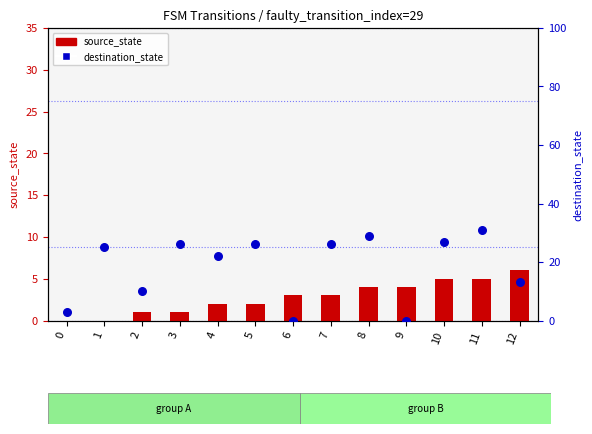

What are all the series names shown in the legend?

source_state, destination_state